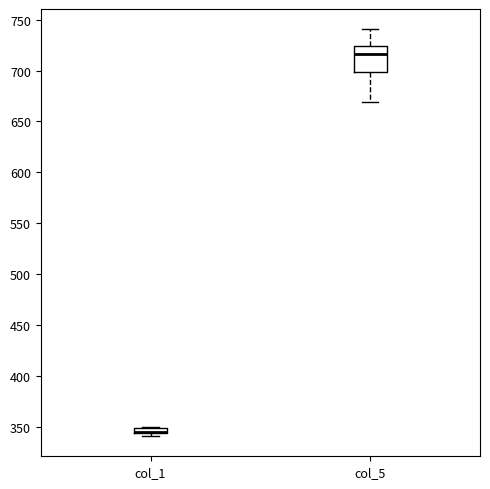

Where is the upper edge of the box for col_1 on the y-axis? The values are not printed on the chart, so give them approximately, as read against the axis.

350